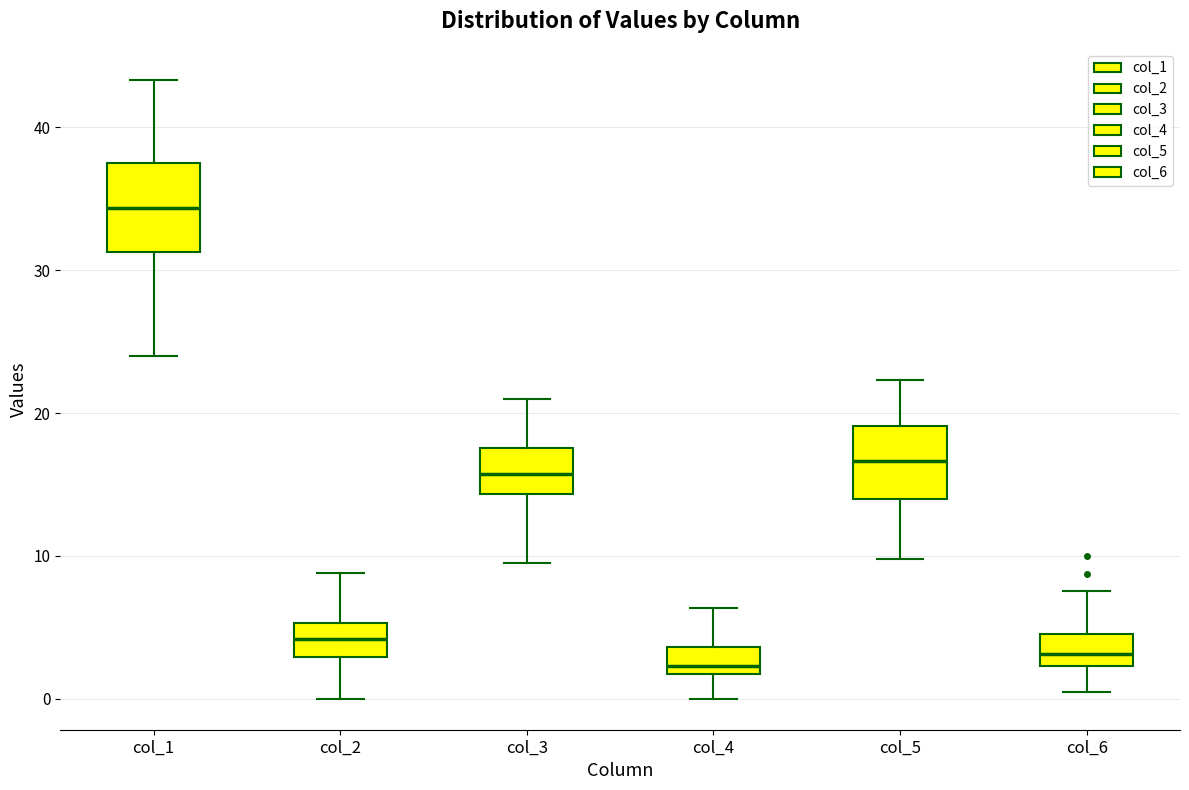

Where is the lower edge of the box for col_4 on the y-axis? The values are not printed on the chart, so give them approximately, as read against the axis.

2